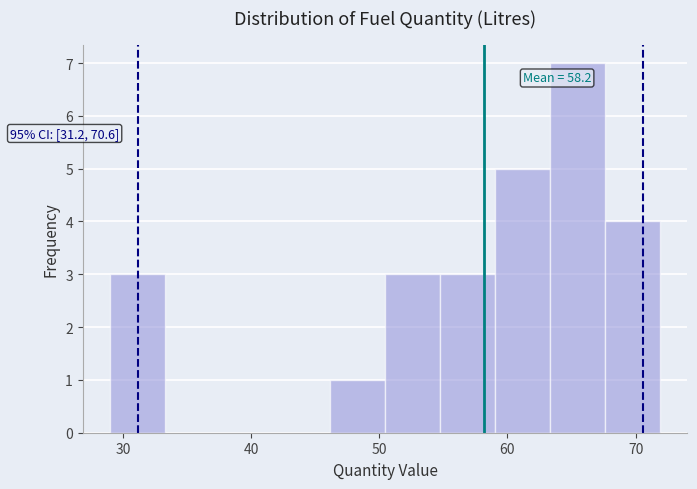

Over which range of the x-axis is the bar tallest?

63 to 68